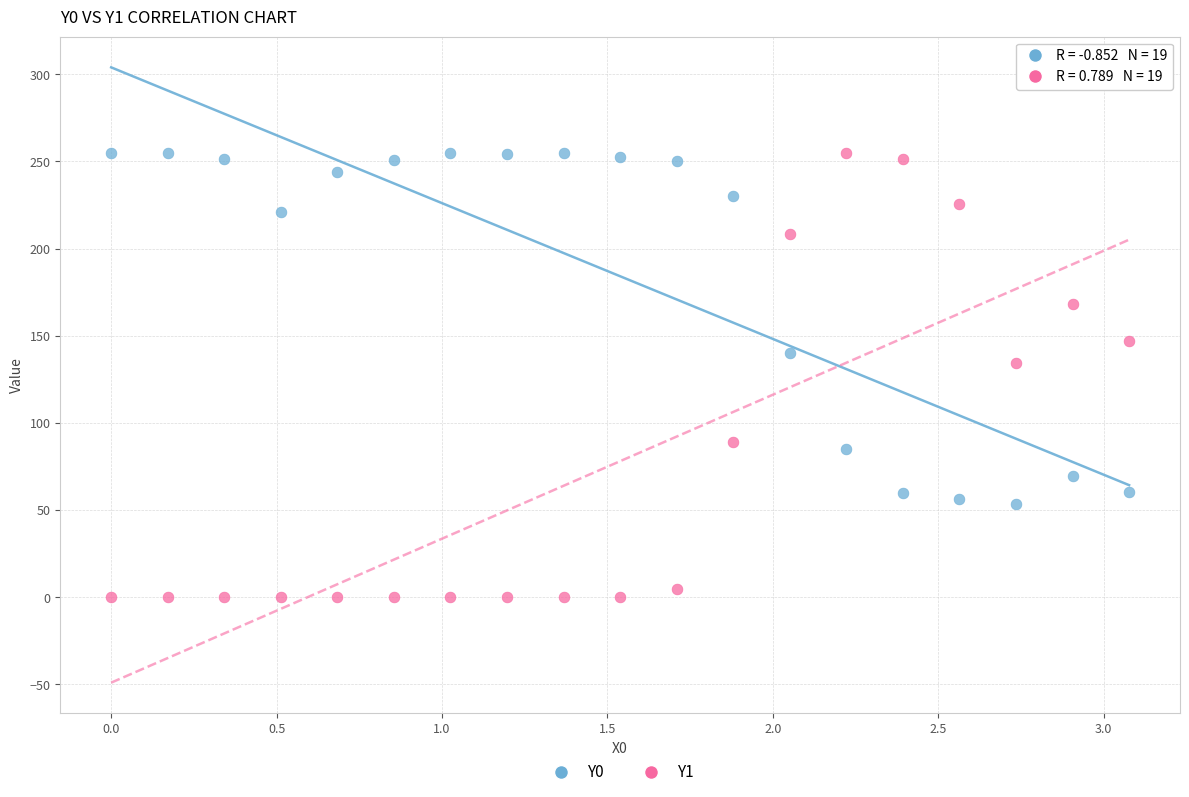

What are all the series names shown in the legend?

Y0, Y1